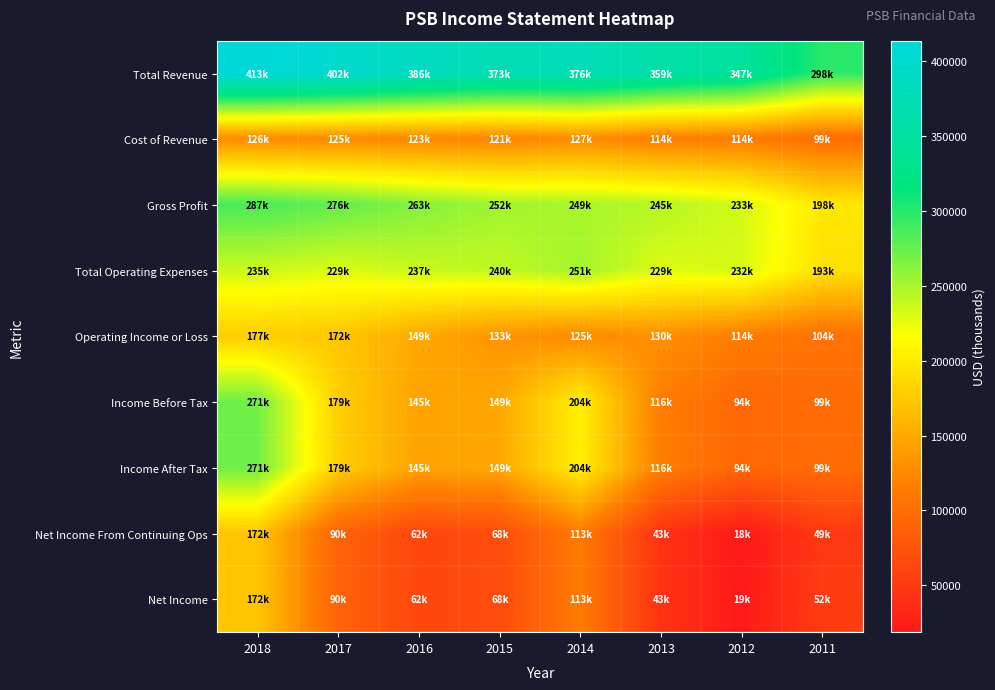

At 2014, list the series in order from largest to smallest.

Total Revenue, Total Operating Expenses, Gross Profit, Income Before Tax, Income After Tax, Cost of Revenue, Operating Income or Loss, Net Income From Continuing Ops, Net Income